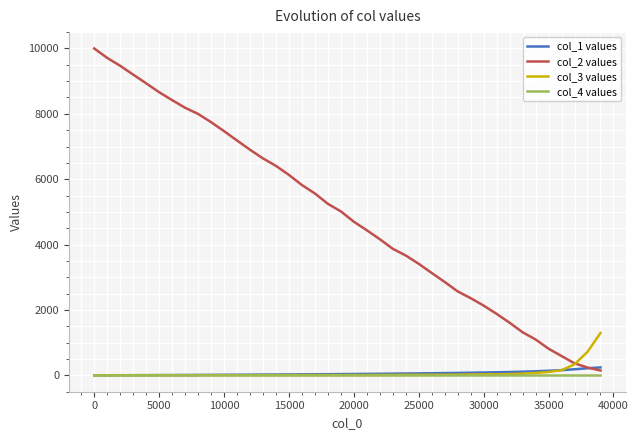

Which series has the largest total across all categories?

col_2 values